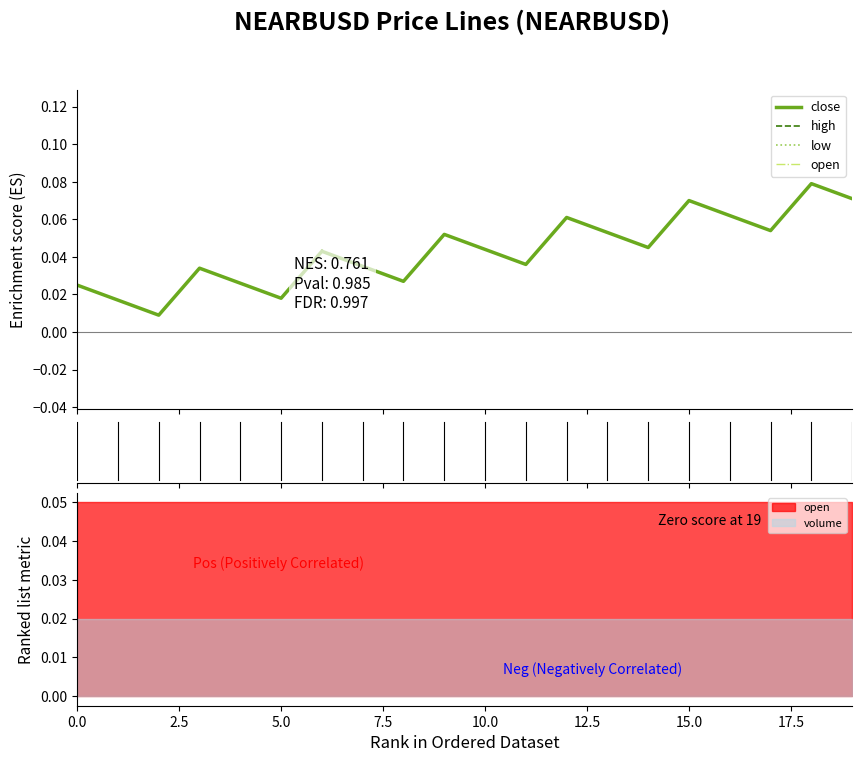

Is it true that high equals 3.6 at 11?

False